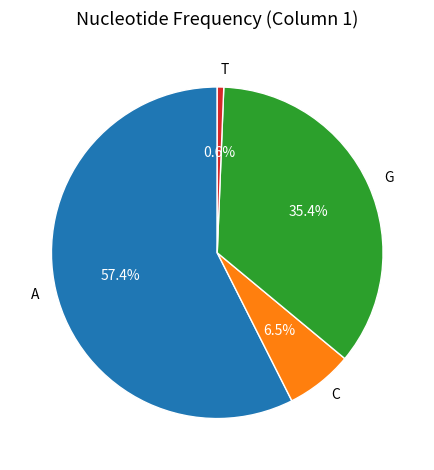

Which has a higher value, A or G?

A